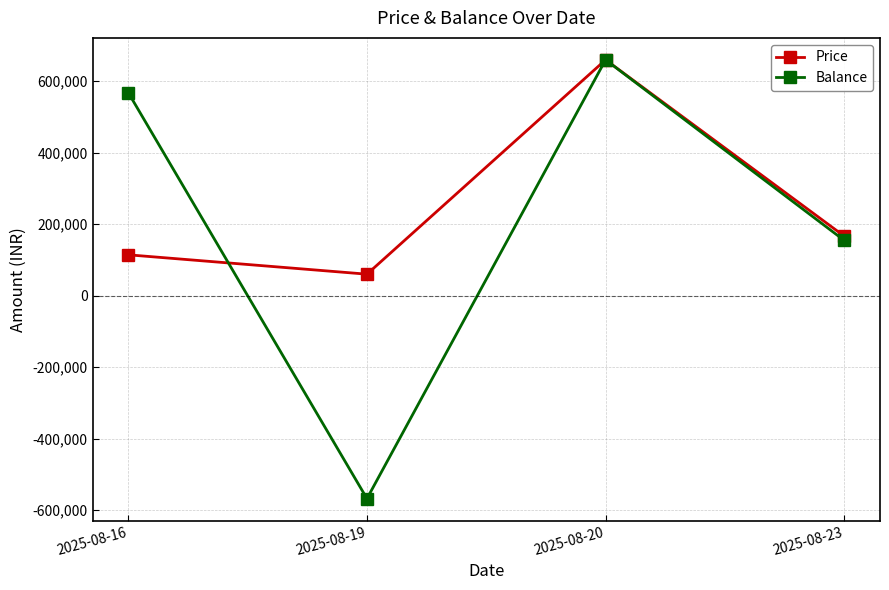

Where do Balance and Price first cross each other?

2025-08-16 and 2025-08-19